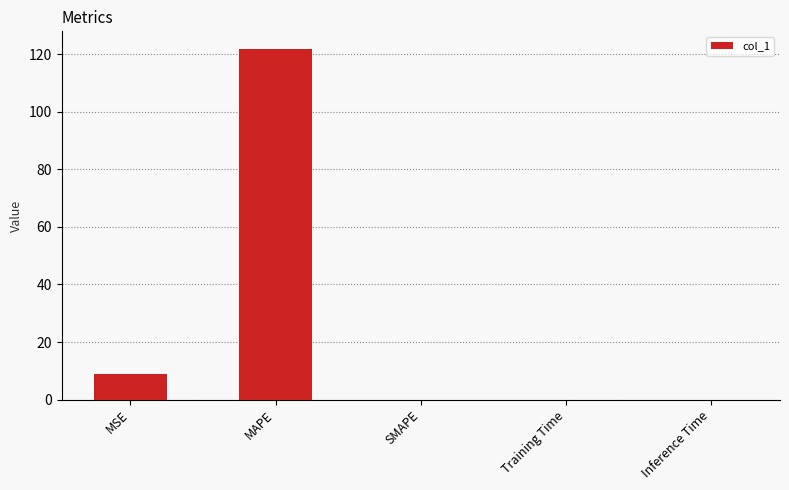

What is the sum of all values?

130.7